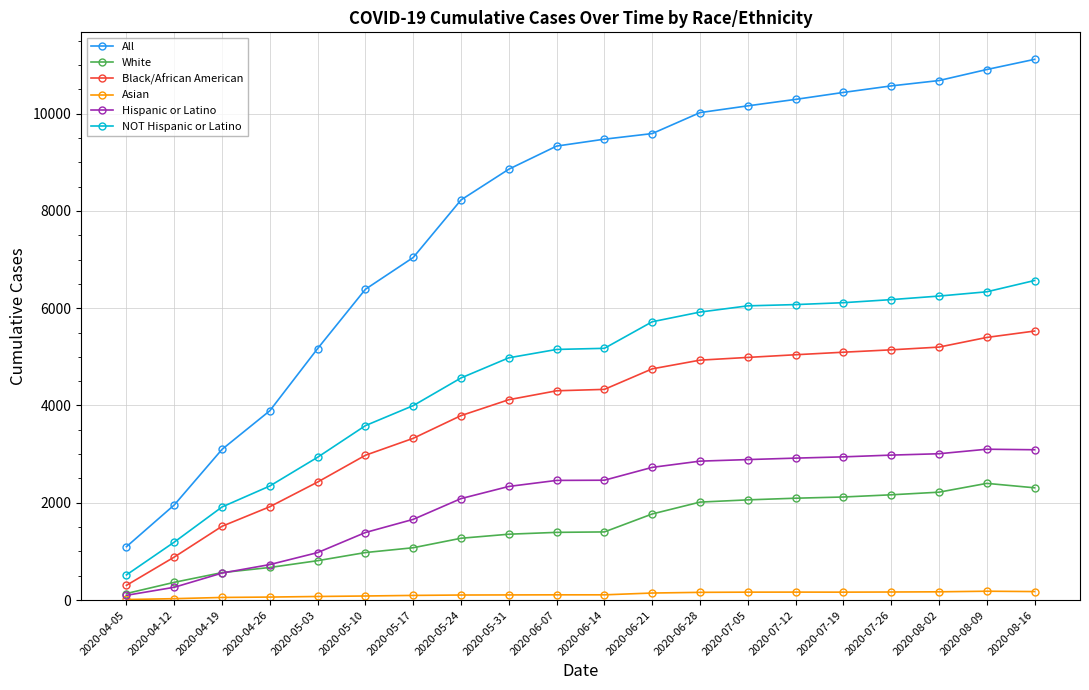

True or false: Black/African American has a value of 7494 at 2020-06-21.

False